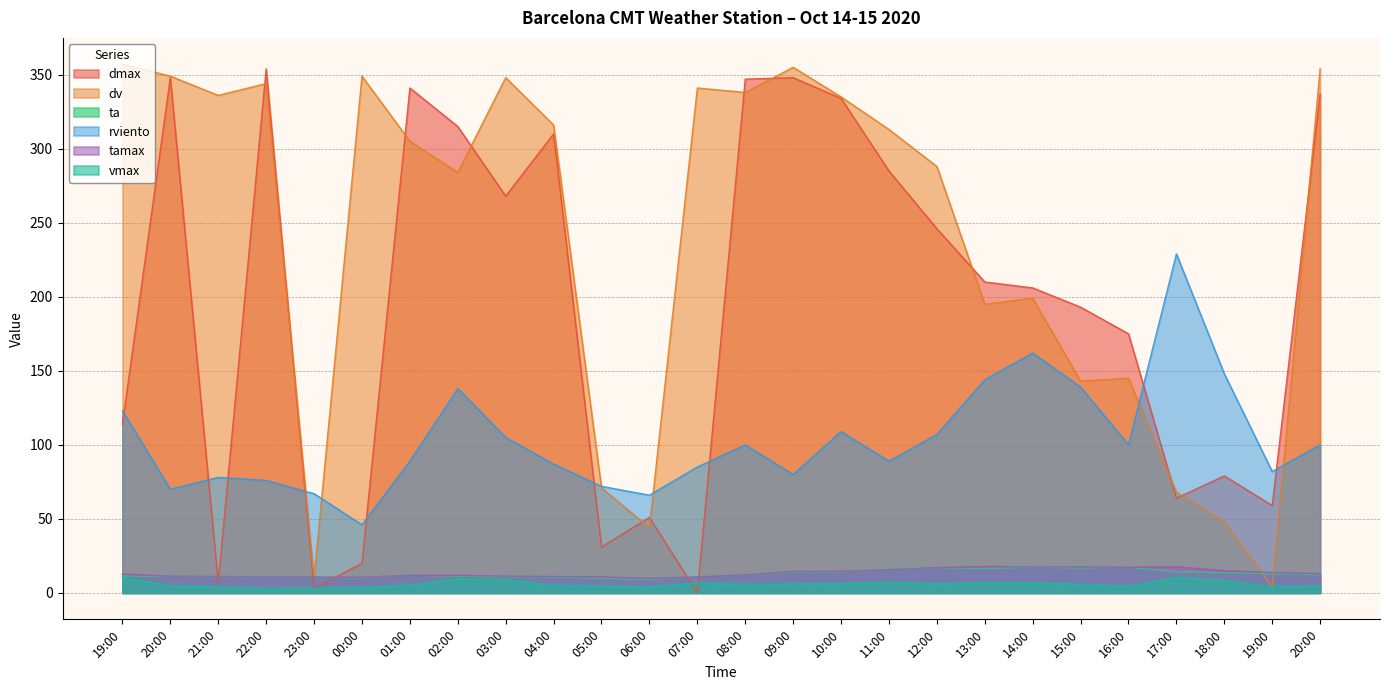

What is the label of the 11th point from the right?

10:00